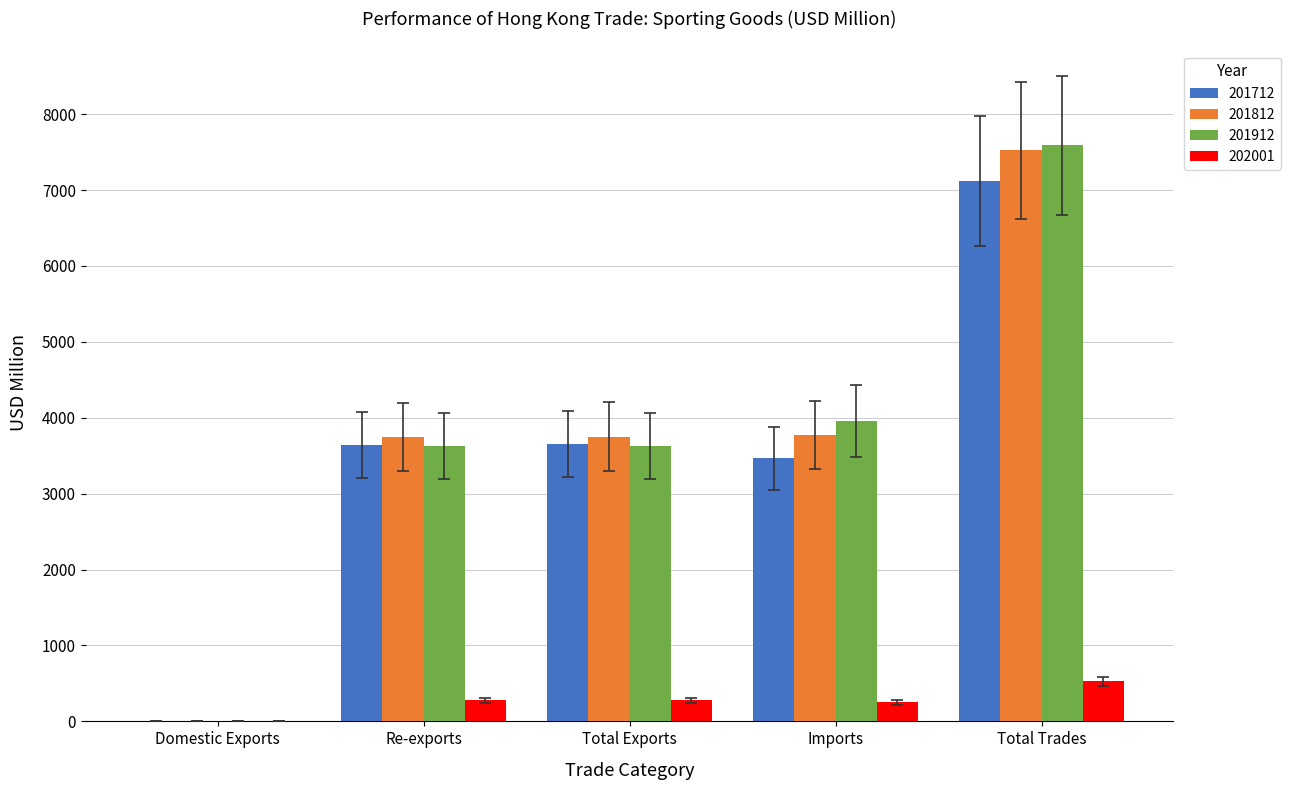

The value of 202001 at Total Trades is 527.1. True or false?

True